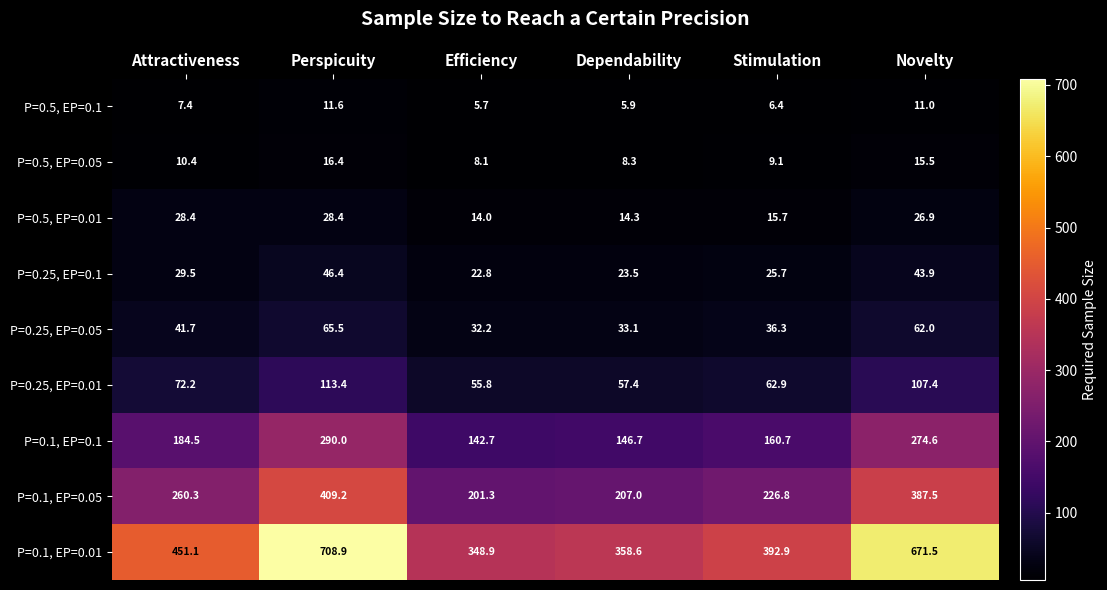

At which category is the sum across all series the highest?

Perspicuity